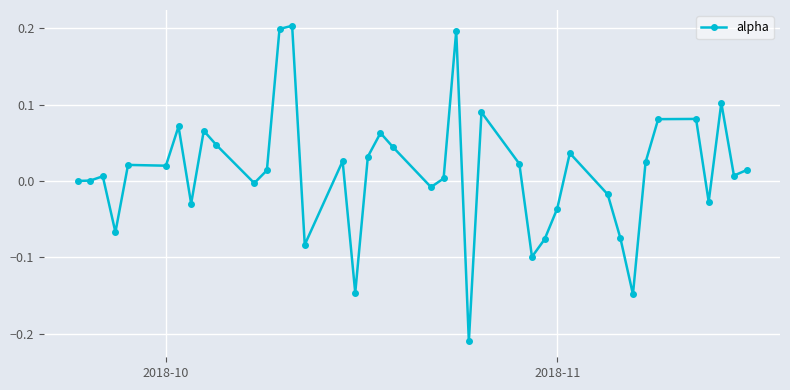

What is the difference between the maximum and minimum values?

0.4